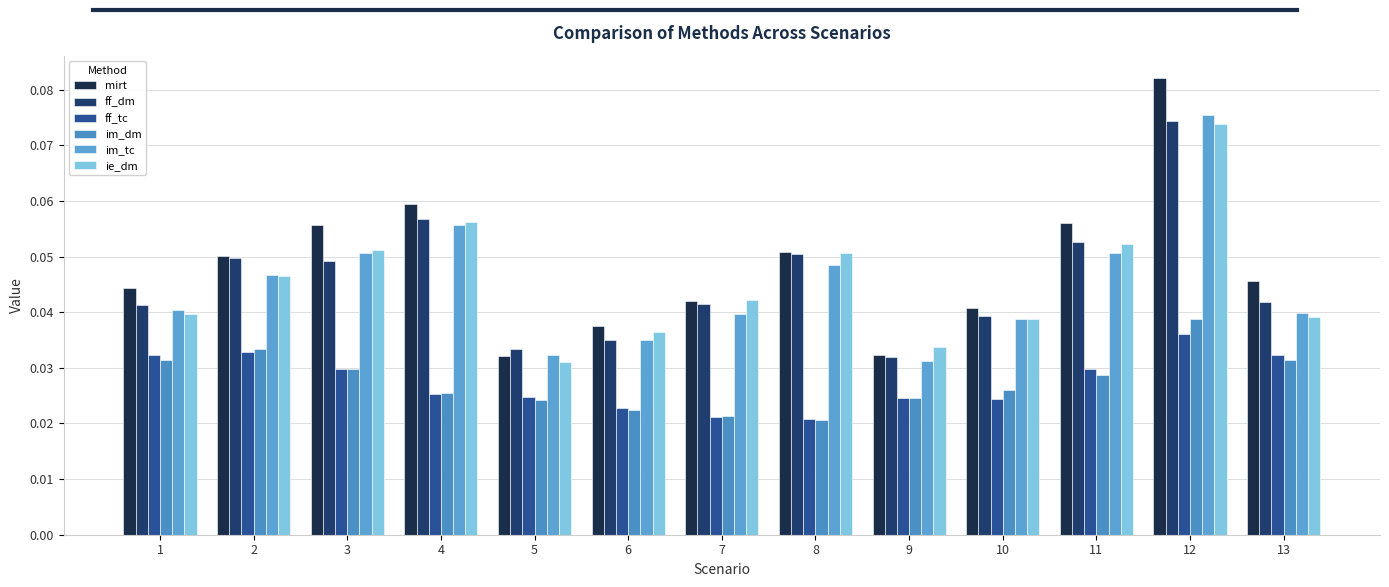

How many distinct data groups are displayed?

6